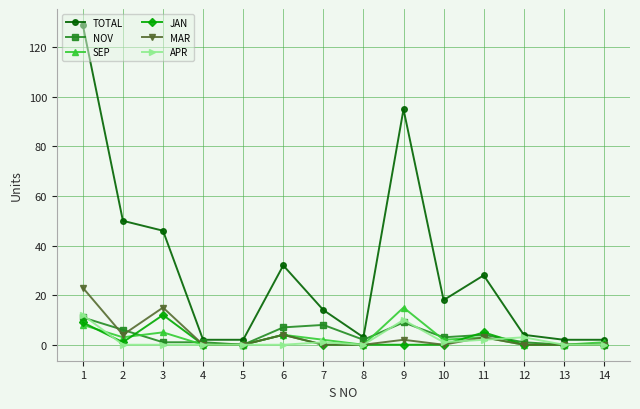

What is the total value across all series at 1?

192